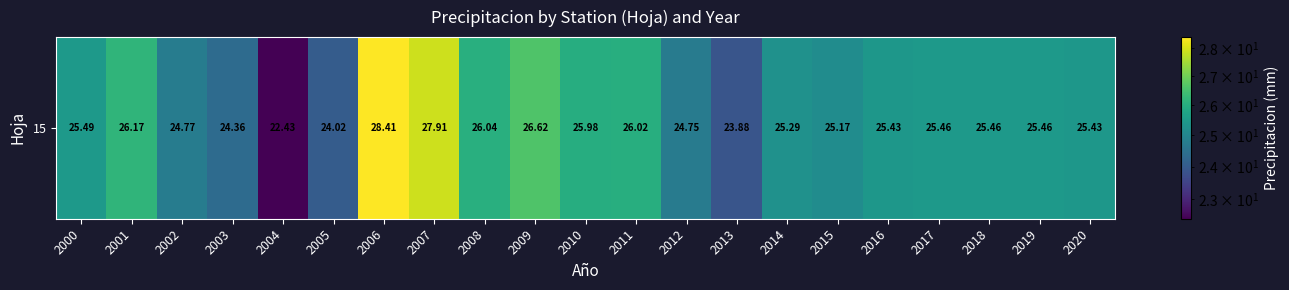

The chart shows a value of 24.0 at 2005. True or false?

True